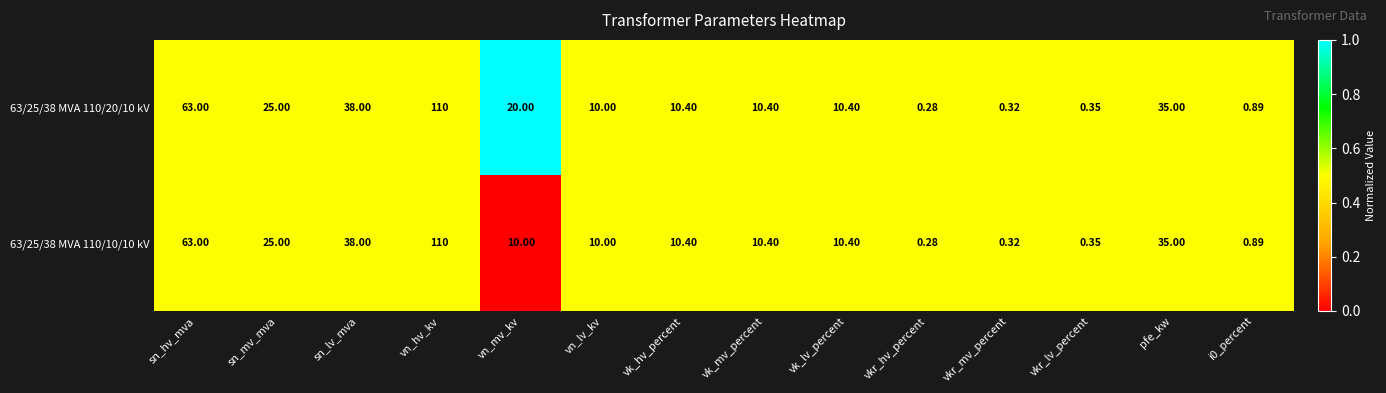

Which category has the highest value in the 63/25/38 MVA 110/10/10 kV series?

vn_hv_kv